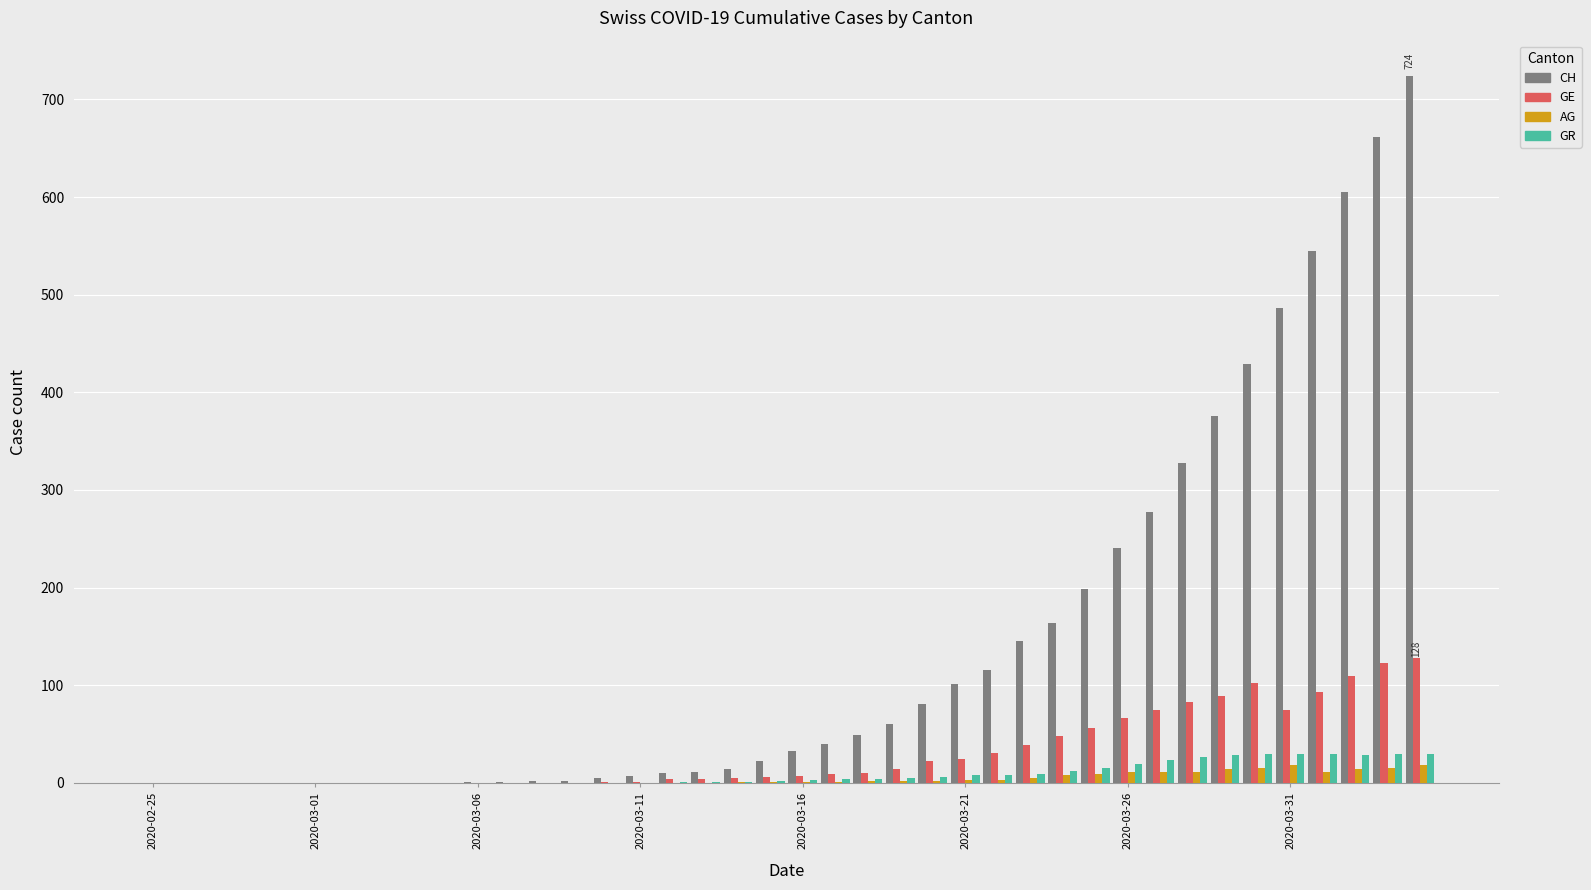

Which series has the largest range (max minus min)?

CH